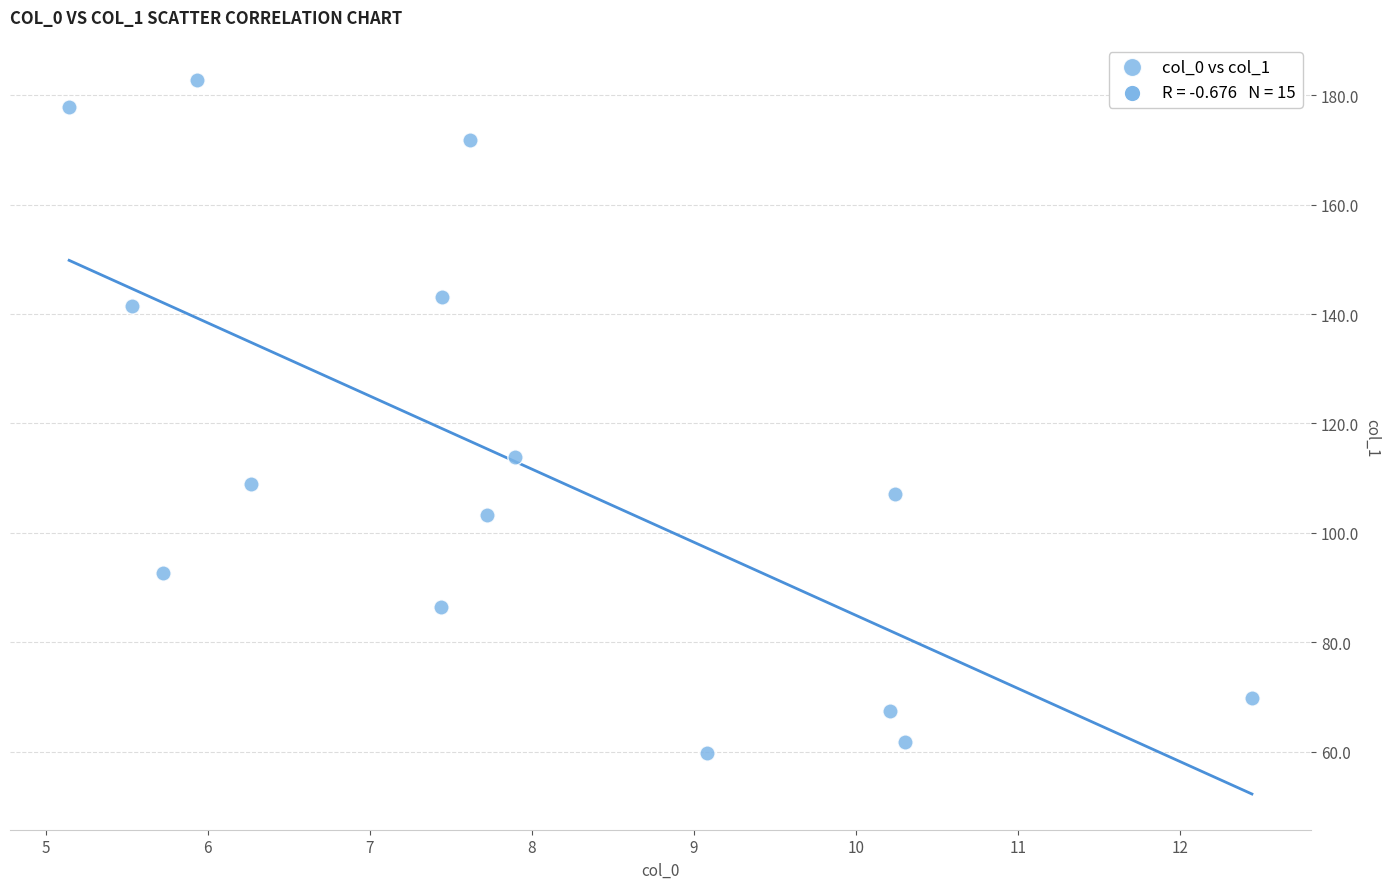

What Y value in the scatter plot is closest to 121?

113.9